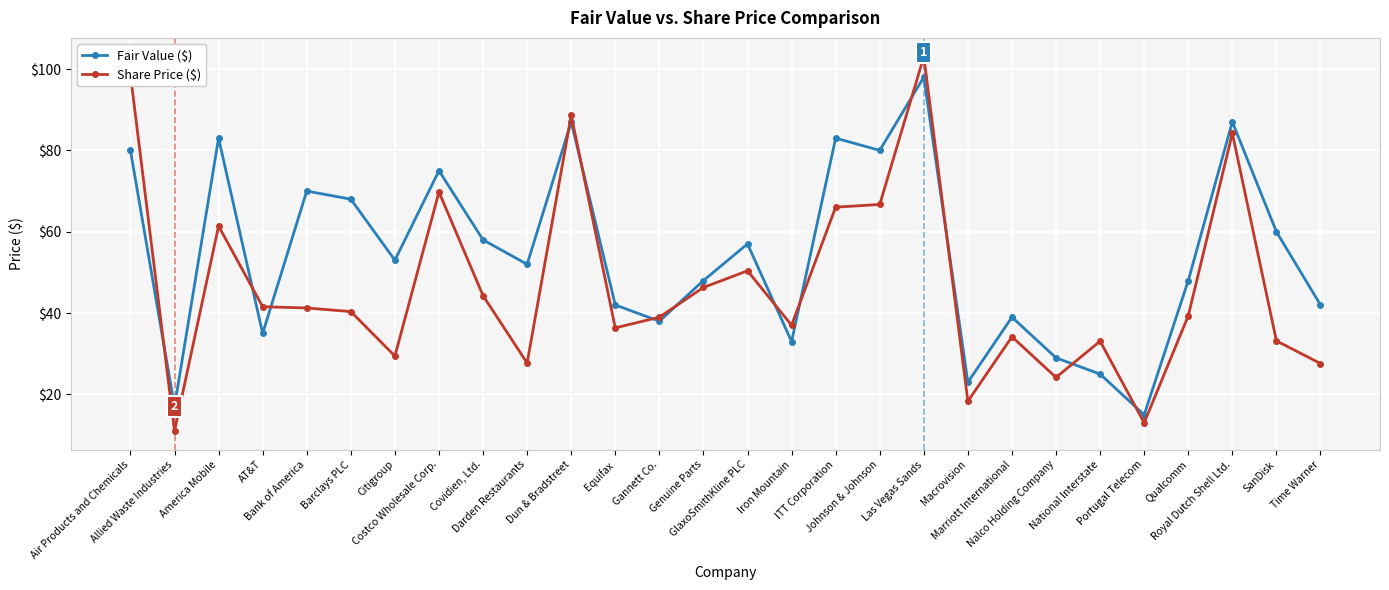

What position from the left is ITT Corporation?

17